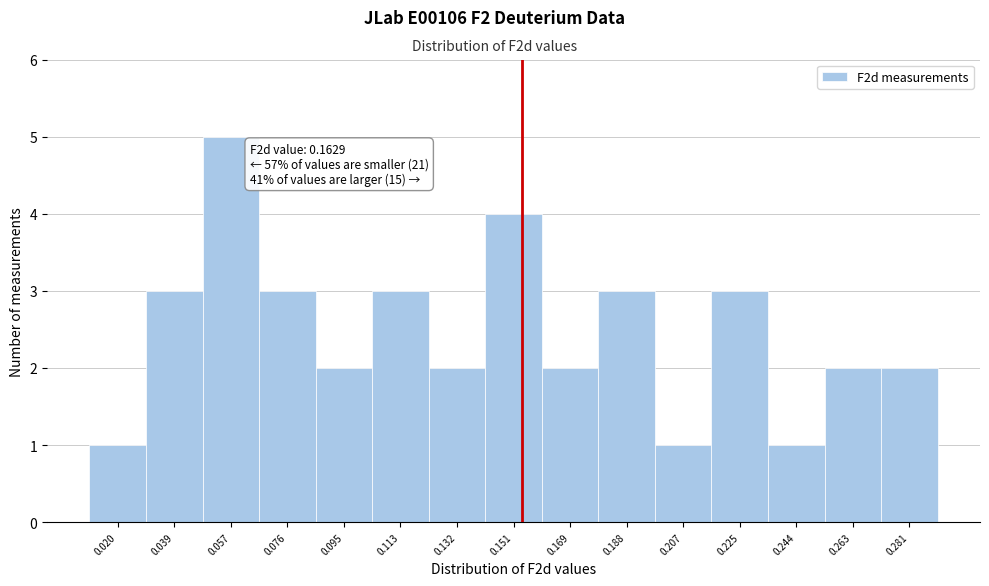

Reading left to right, transcribe all the data shown in this chart.

0.020=1	0.039=3	0.057=5	0.076=3	0.095=2	0.113=3	0.132=2	0.151=4	0.169=2	0.188=3	0.207=1	0.225=3	0.244=1	0.263=2	0.281=2